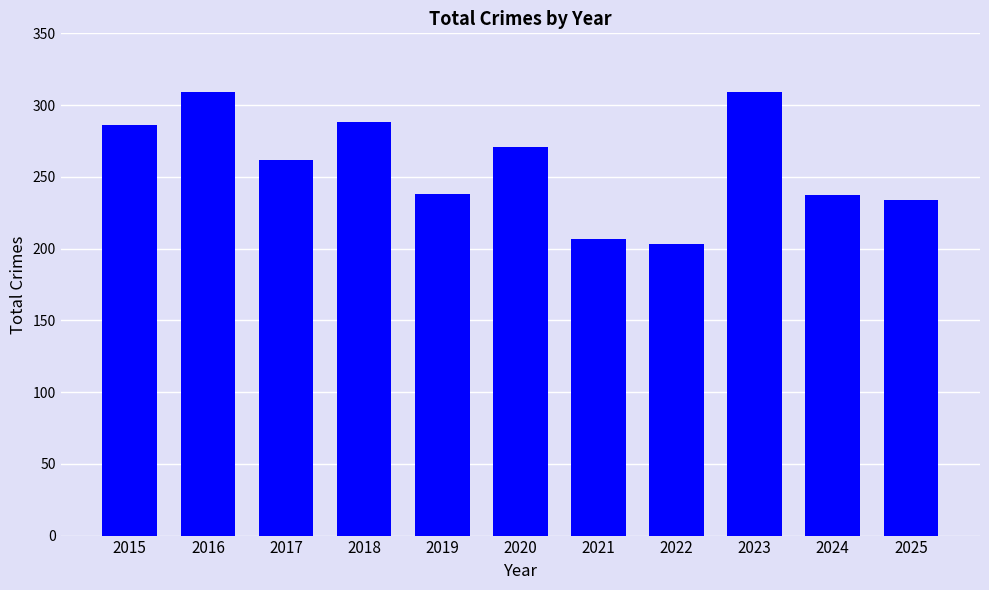

How many data points does each series have?

11